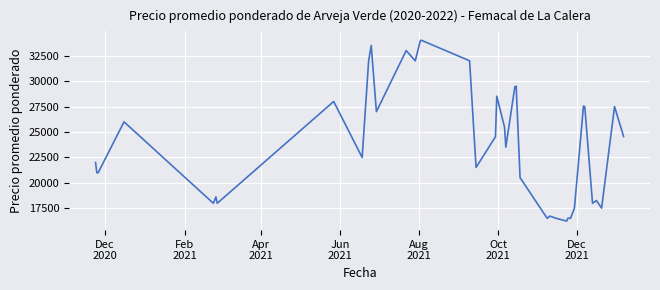

What is the greatest value displayed?

34000